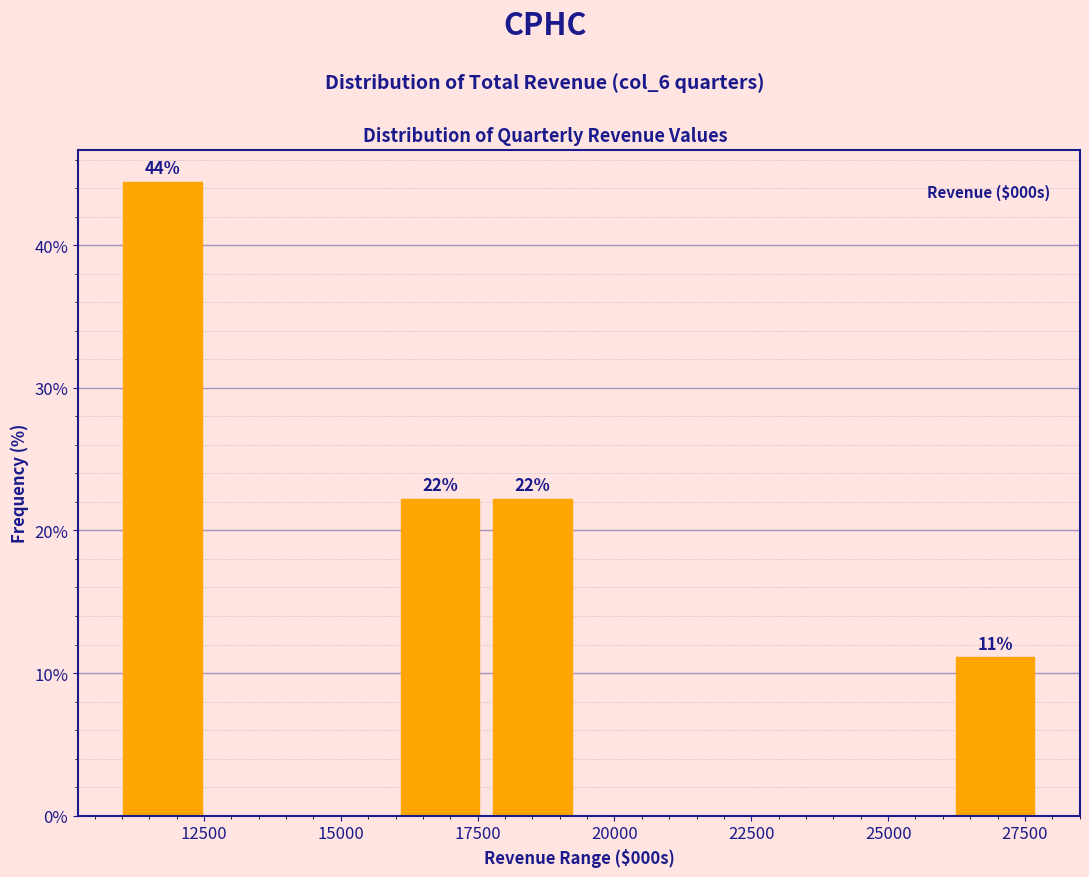

Read against the x-axis, roughly where is the centre of the tallest bar?

11500